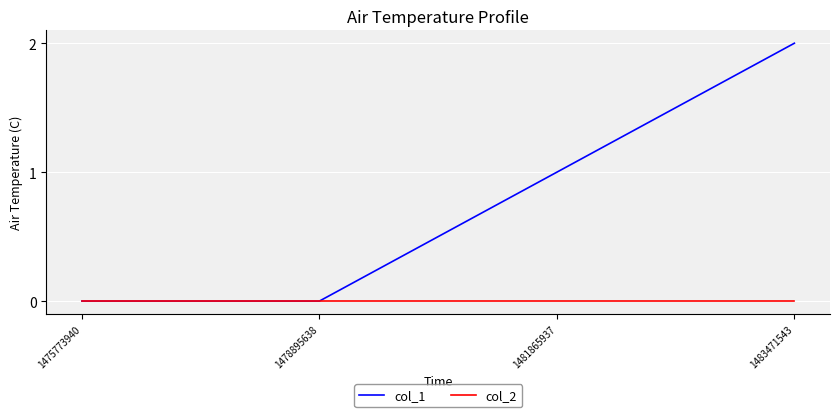

What are all the series names shown in the legend?

col_1, col_2